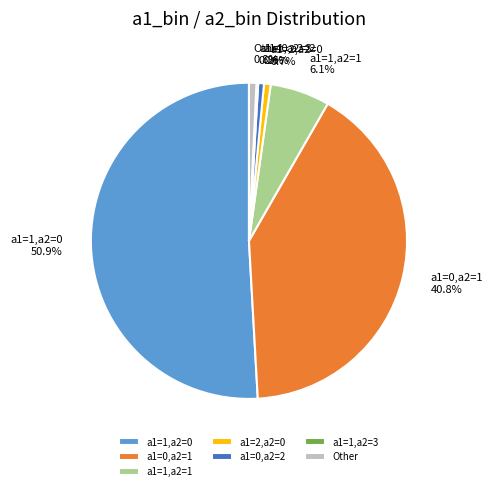

Which has a higher value, a1=0,a2=1 or Other?

a1=0,a2=1